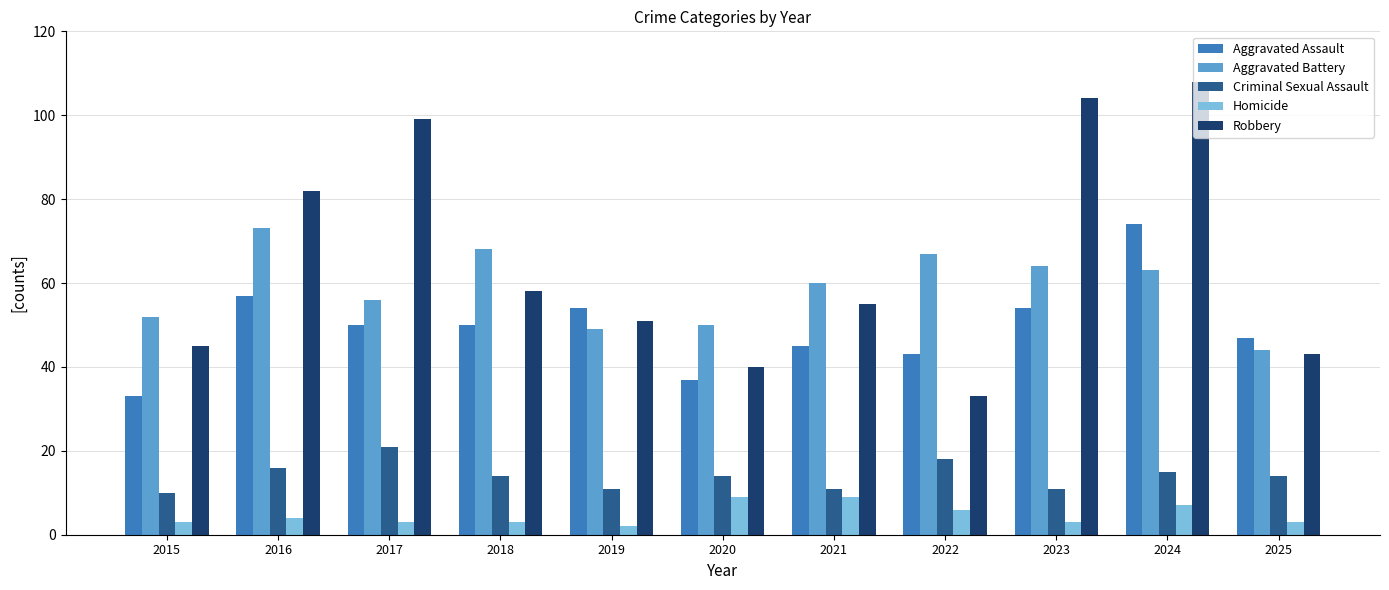

How many values in the Aggravated Assault series are below 50?

5